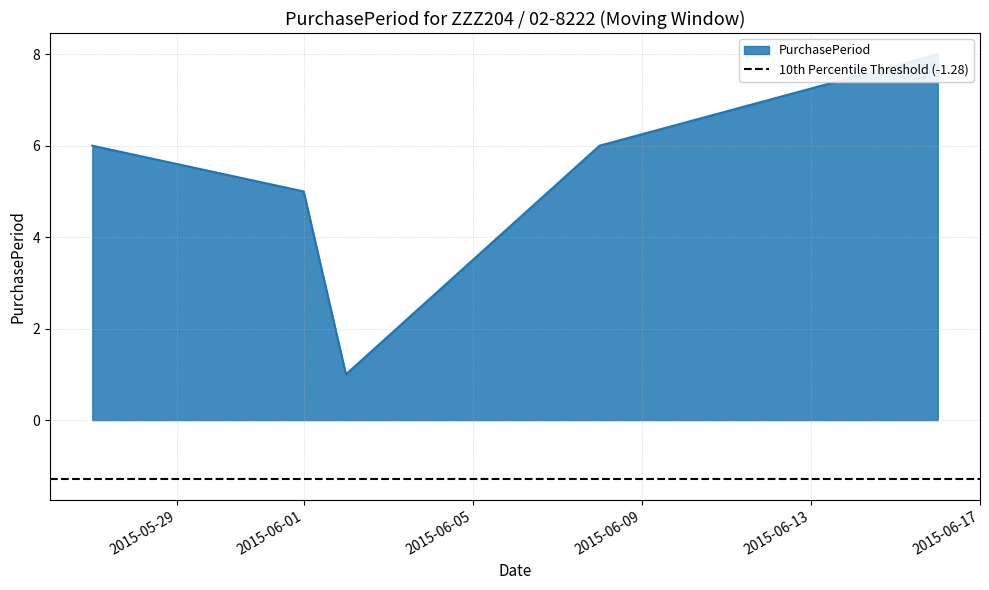

At which category does the chart reach its minimum across all series?

2015-06-02